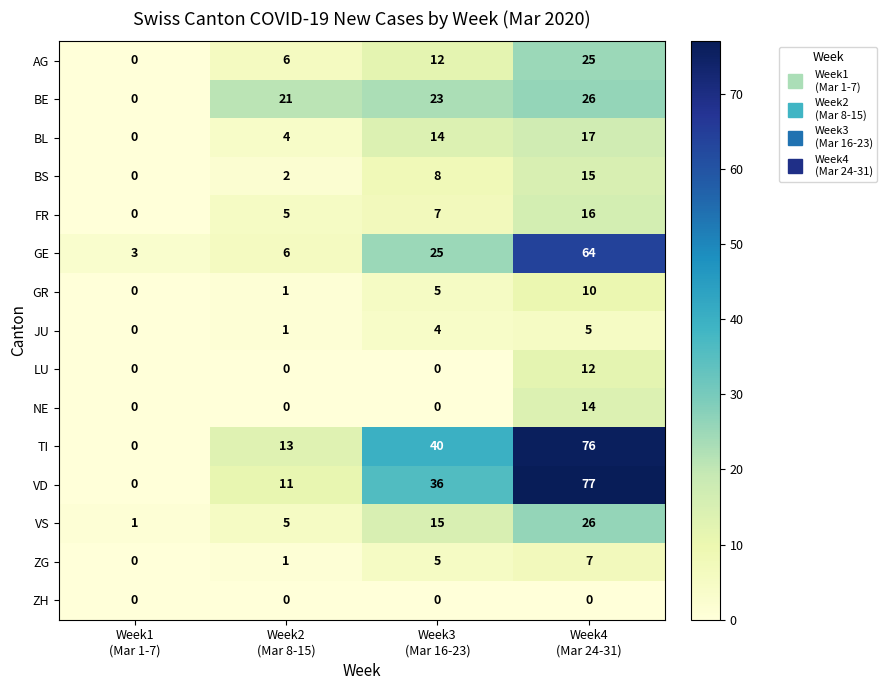

At how many categories does at least one series exceed 23?

2